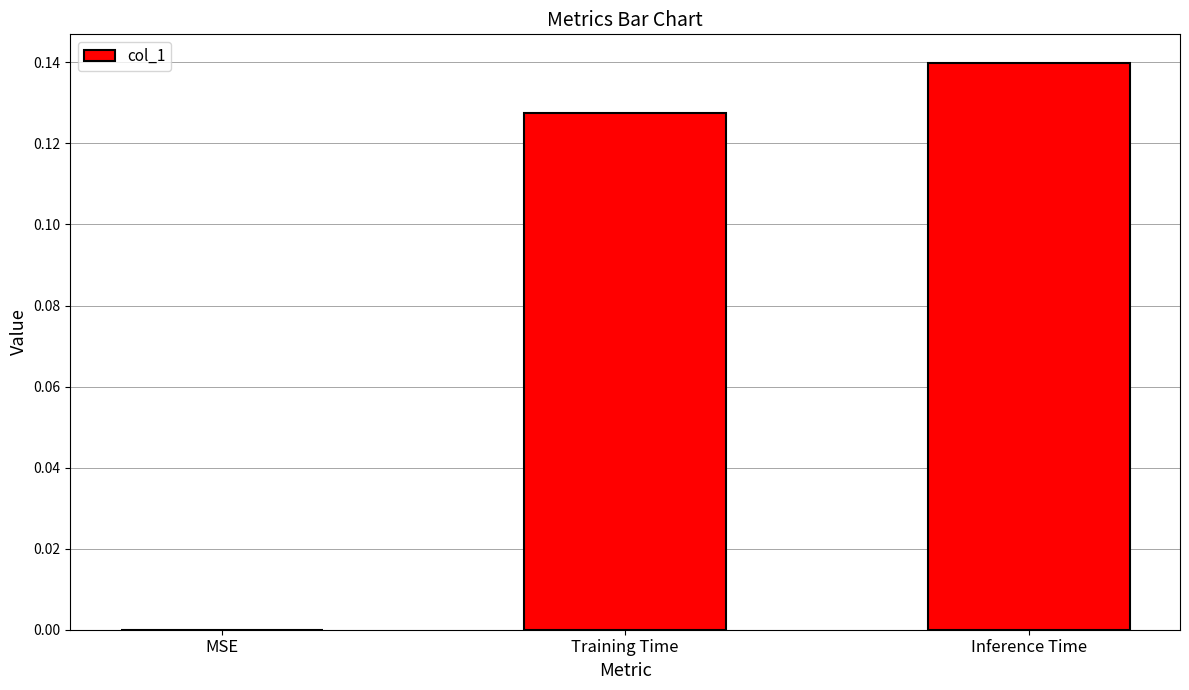

What is the change in value from MSE to Training Time?

+0.1